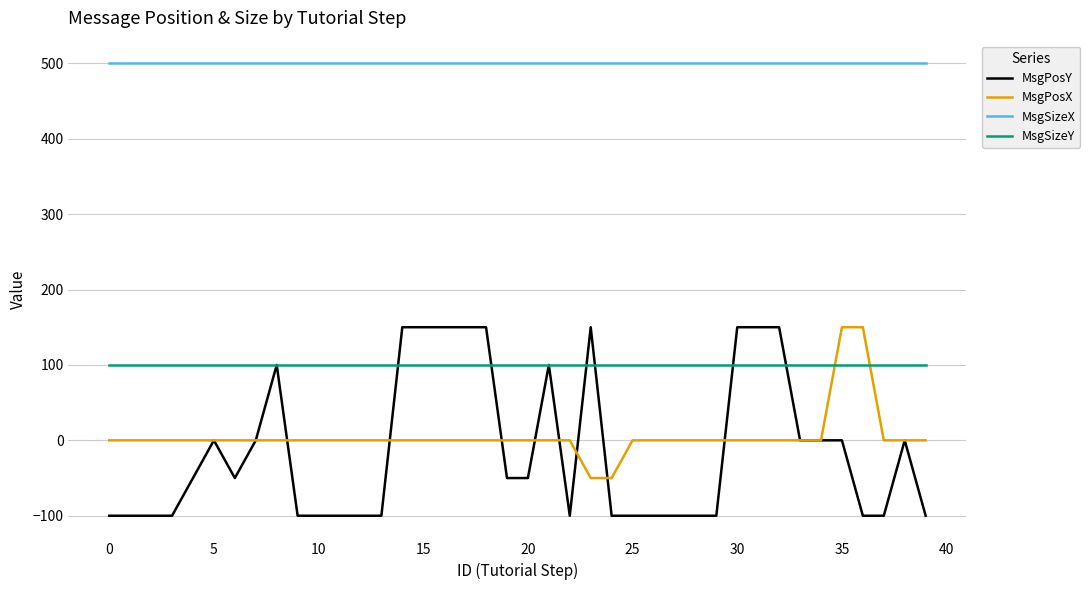

Which series has the largest total across all categories?

MsgSizeX